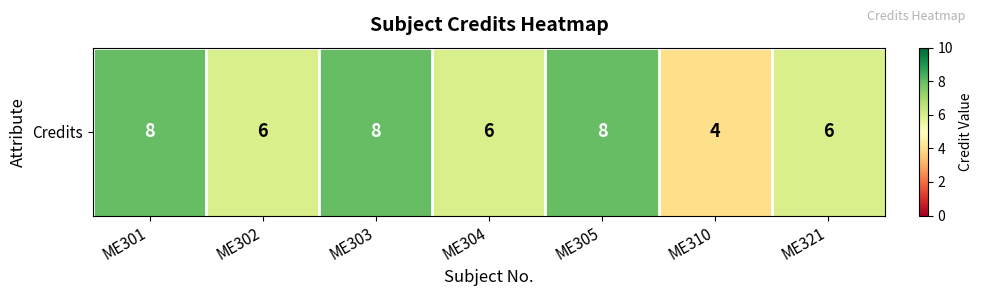

How many data points are above 6?

3